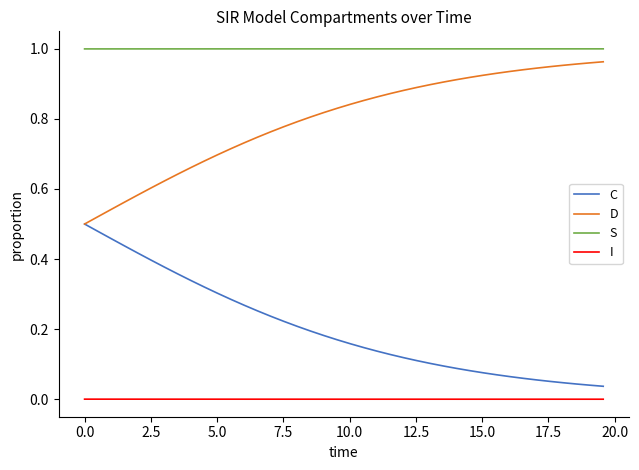

True or false: C and S intersect in this chart.

False